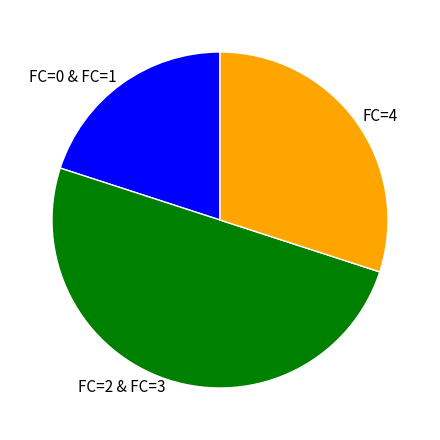

Count the number of slices in the pie.

3